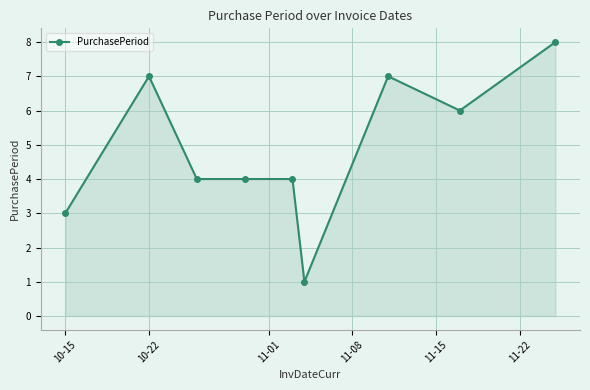

What is the greatest value displayed?

8